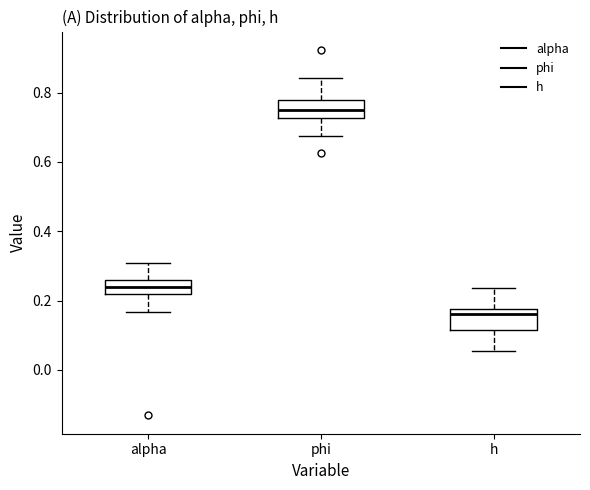

Where is the upper edge of the box for phi on the y-axis? The values are not printed on the chart, so give them approximately, as read against the axis.

0.78